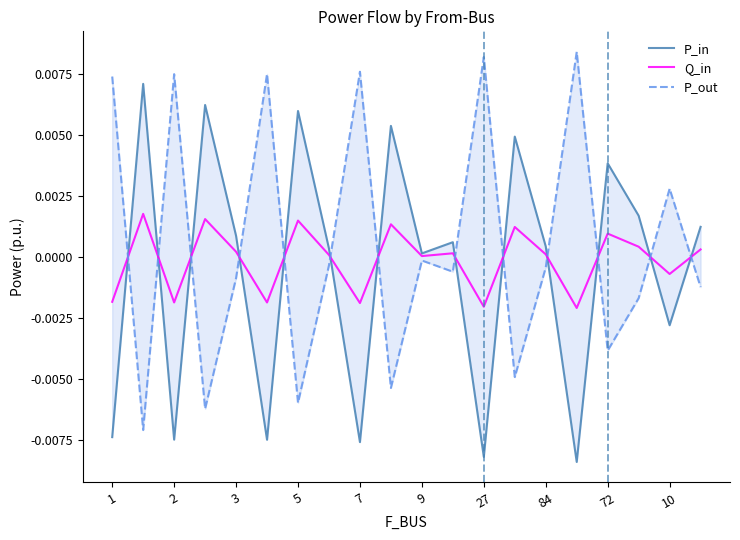

True or false: Q_in has a value of -0.0 at 72.

False